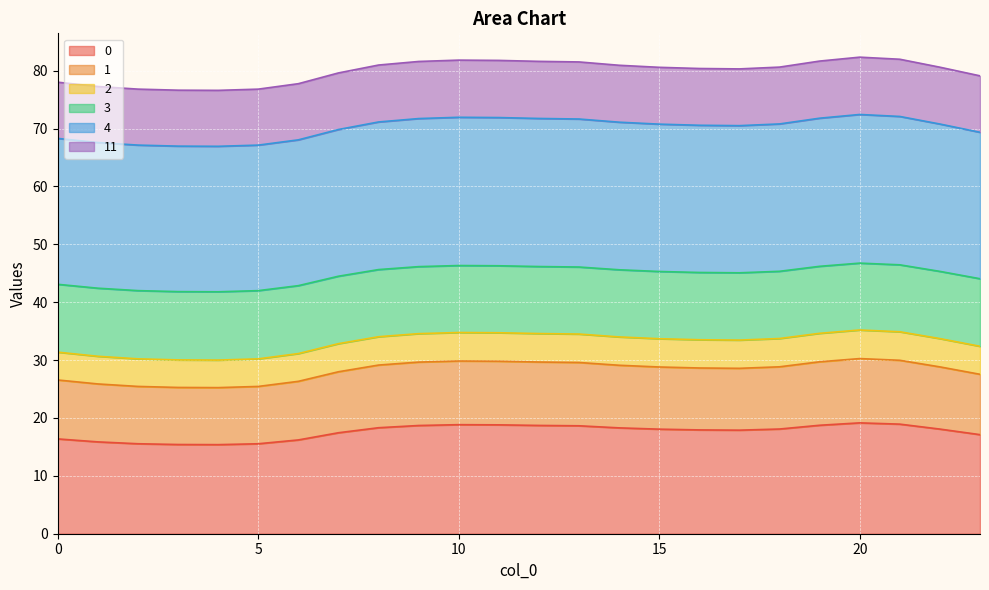

What are all the series names shown in the legend?

0, 1, 2, 3, 4, 11